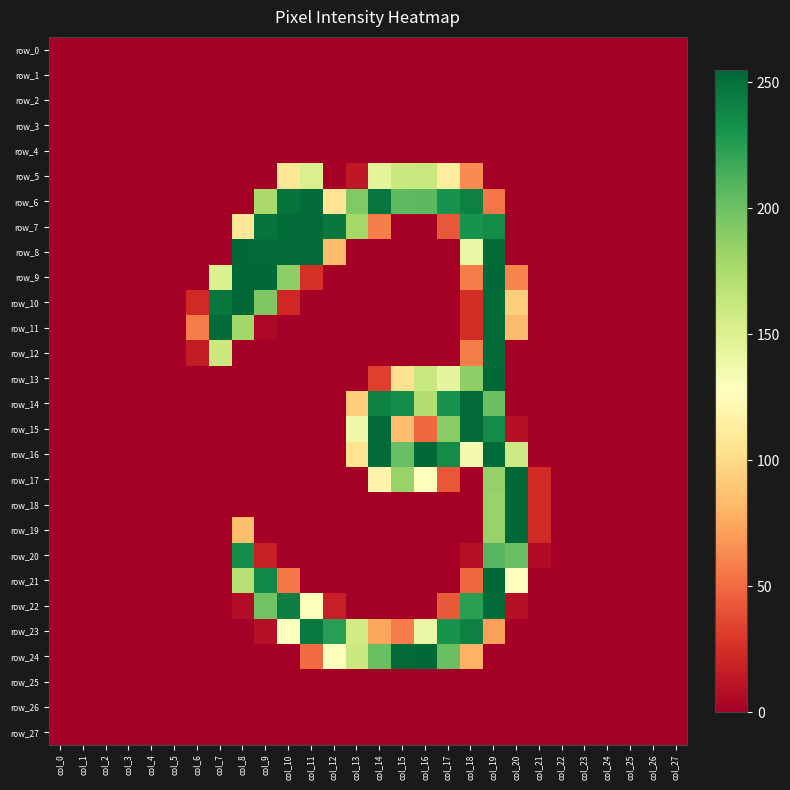

Which label corresponds to the smallest value in the chart?

col_0